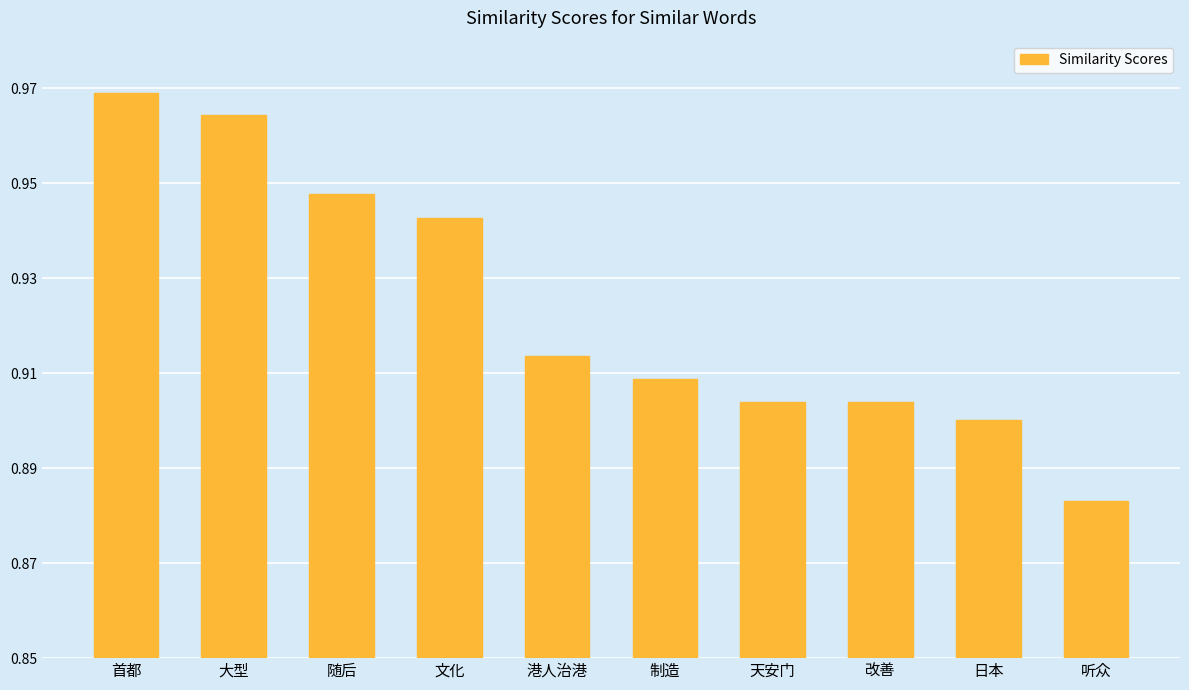

What is the difference between the second highest and minimum values?

0.1